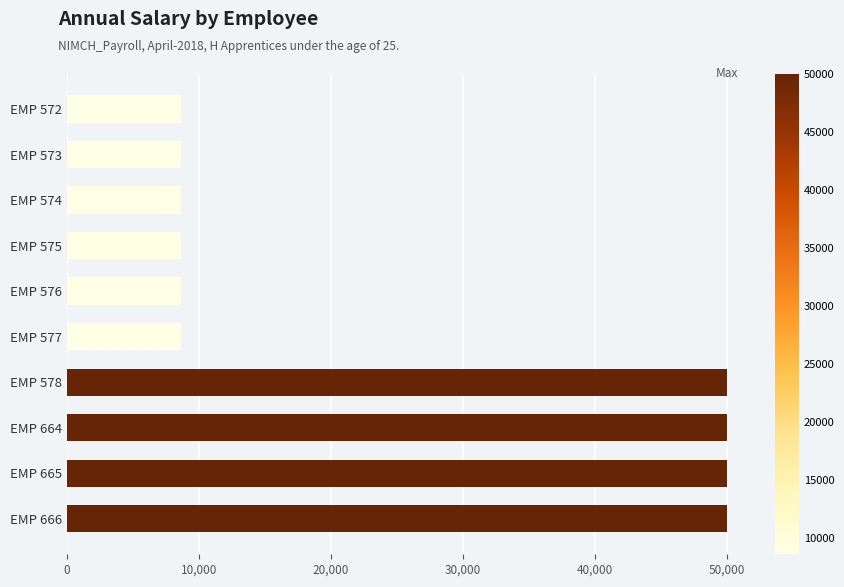

What is the minimum value shown in the chart?

8628.5